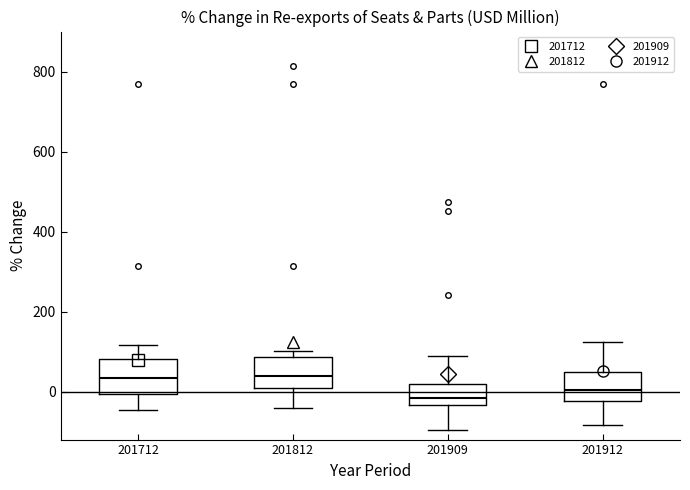

Which box has the lowest median line?

201909